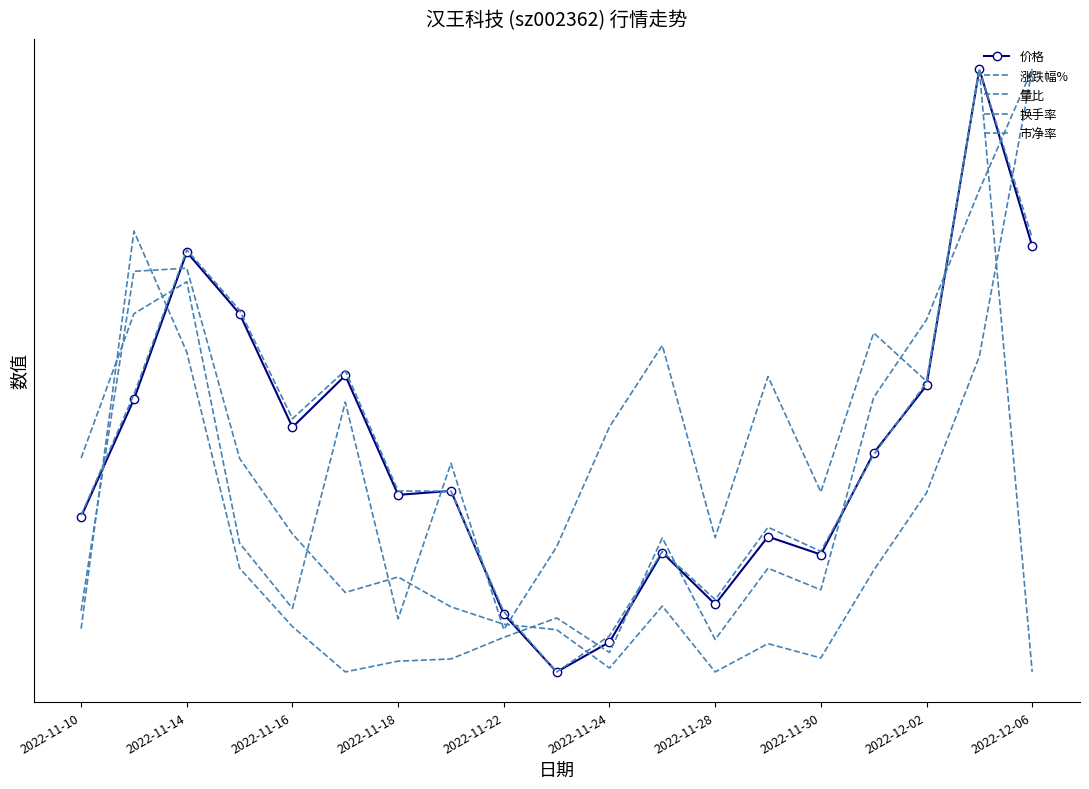

Reading left to right, list all the values displayed in this chart.

价格: 5.6	9.1	13.5	11.7	8.3	9.9	6.3	6.4	2.7	1.0	1.9	4.6	3.0	5.0	4.5	7.5	9.6	19.0	13.7
涨跌幅%: 7.4	11.7	12.6	4.8	2.9	9.1	2.6	7.2	2.3	4.7	8.3	10.8	5.0	9.8	6.4	11.1	9.7	19.0	1.0
量比: 2.3	14.2	10.5	4.1	2.4	1.0	1.3	1.4	2.0	2.6	1.6	5.0	2.0	4.1	3.5	9.2	11.5	15.4	19.0
换手率: 2.8	13.0	13.1	7.4	5.1	3.4	3.8	2.9	2.4	2.3	1.1	3.0	1.0	1.8	1.4	4.0	6.3	10.4	19.0
市净率: 5.7	9.3	13.6	11.8	8.6	10.0	6.4	6.4	2.8	1.0	2.1	4.6	3.2	5.3	4.6	7.5	9.6	19.0	14.0